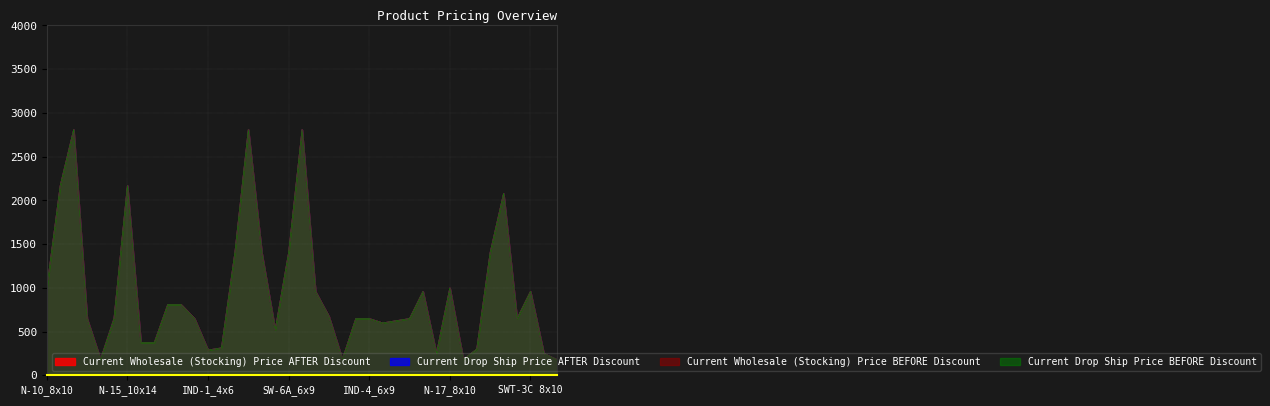

How many data points in Current Drop Ship Price AFTER Discount are less than 650?

14